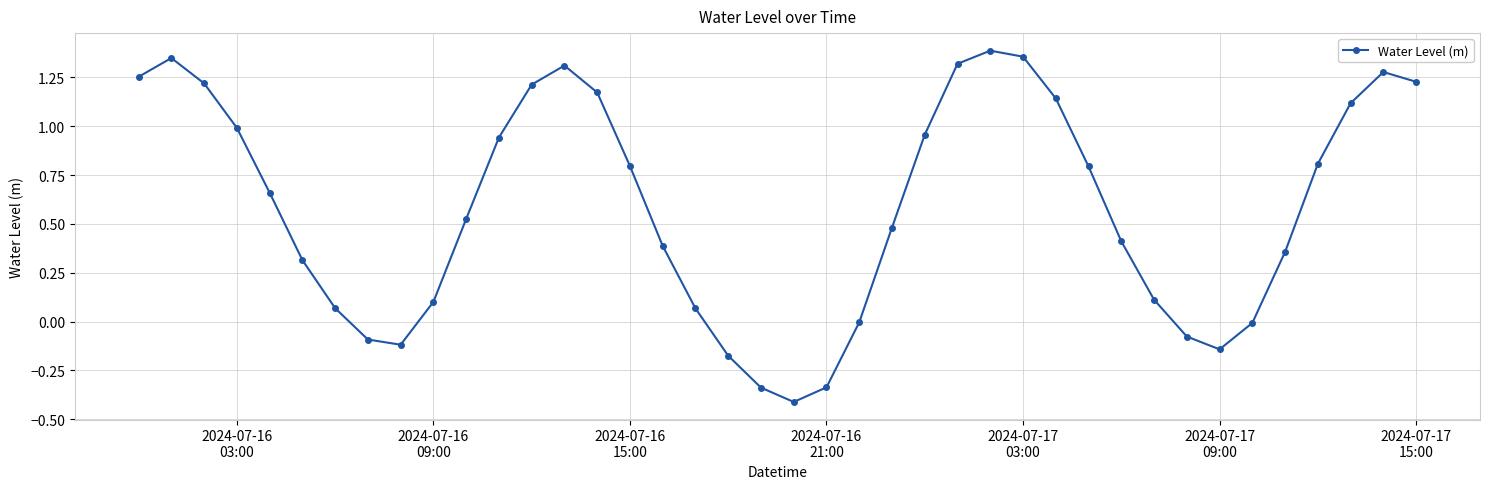

What is the difference between the maximum and minimum values?

1.8